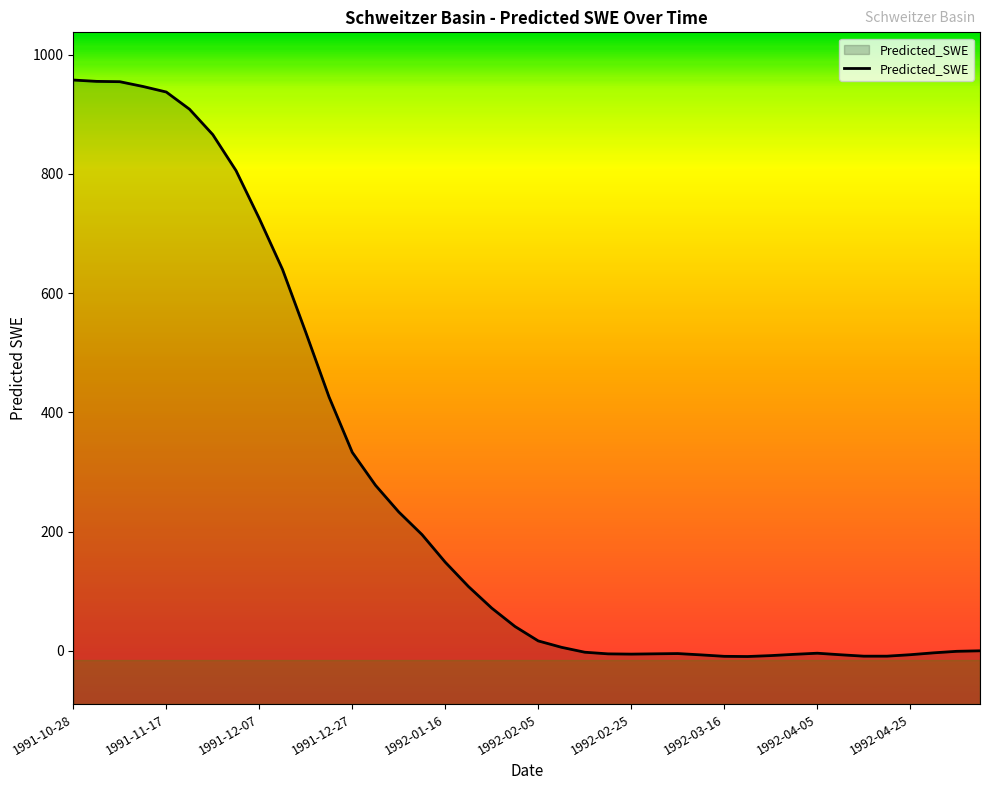

How many values are above zero?

22